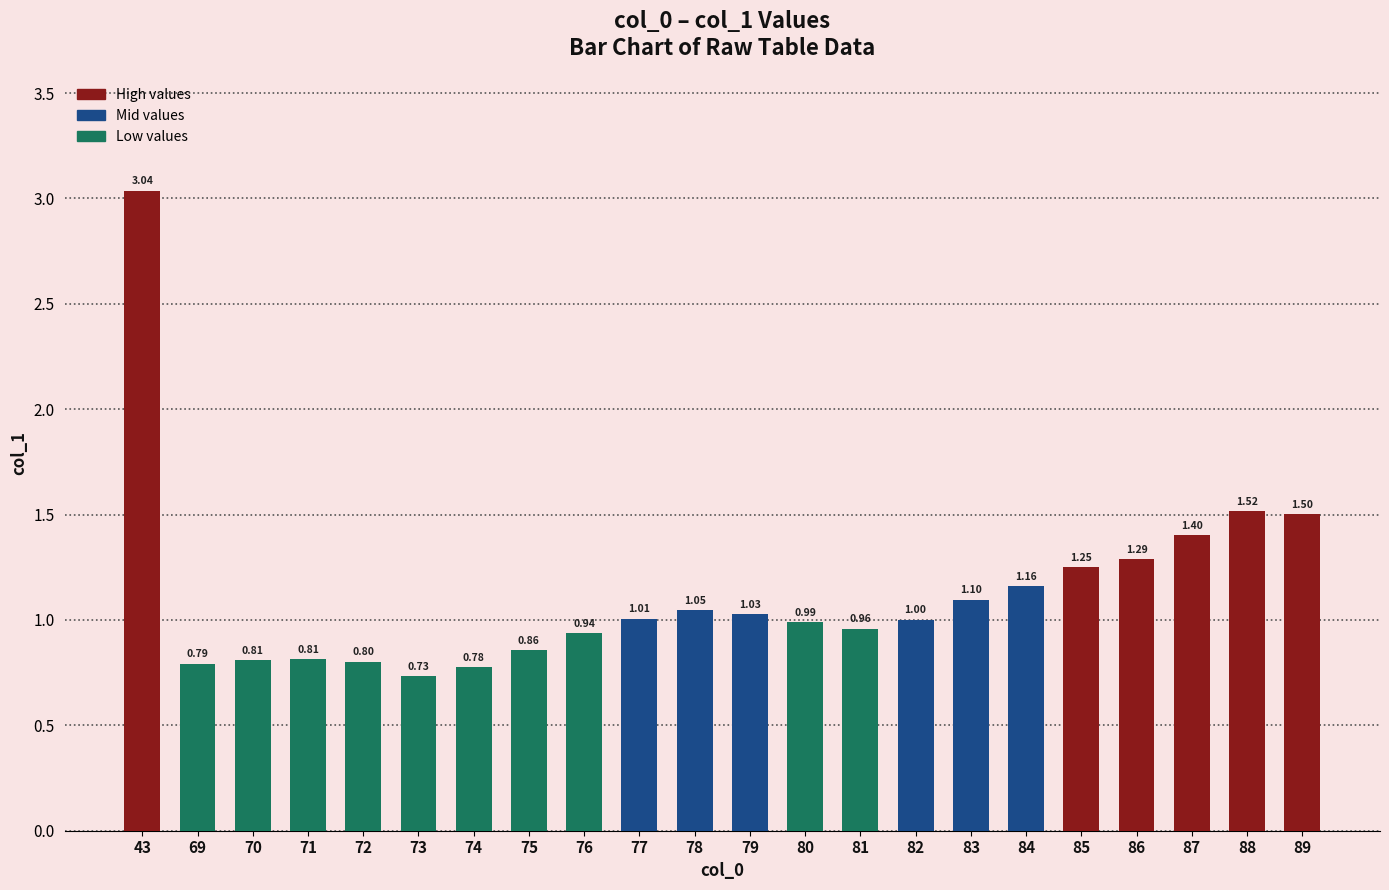

What is the sum of all values?

24.8